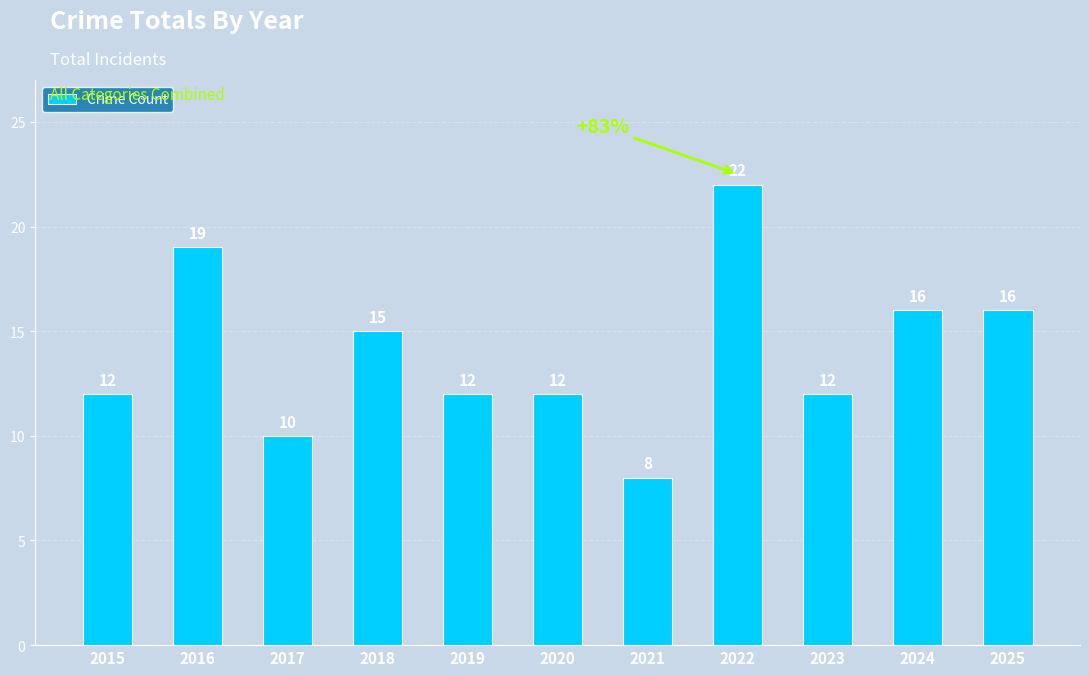

What is the greatest value displayed?

22